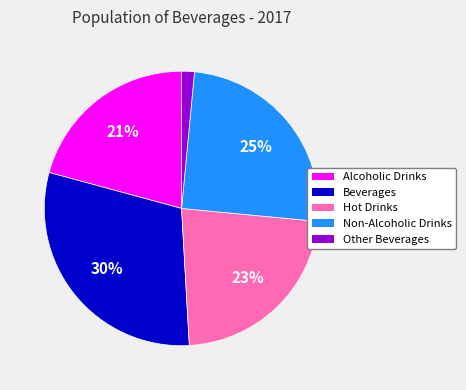

What is the ratio of the value at Hot Drinks to the value at Non-Alcoholic Drinks?

0.9